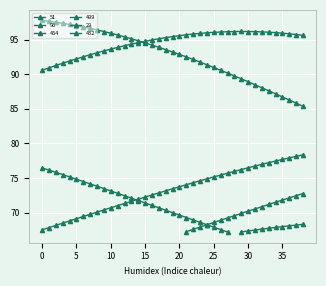

Rank the series at 25 from lowest to highest value.

96, 51, 499